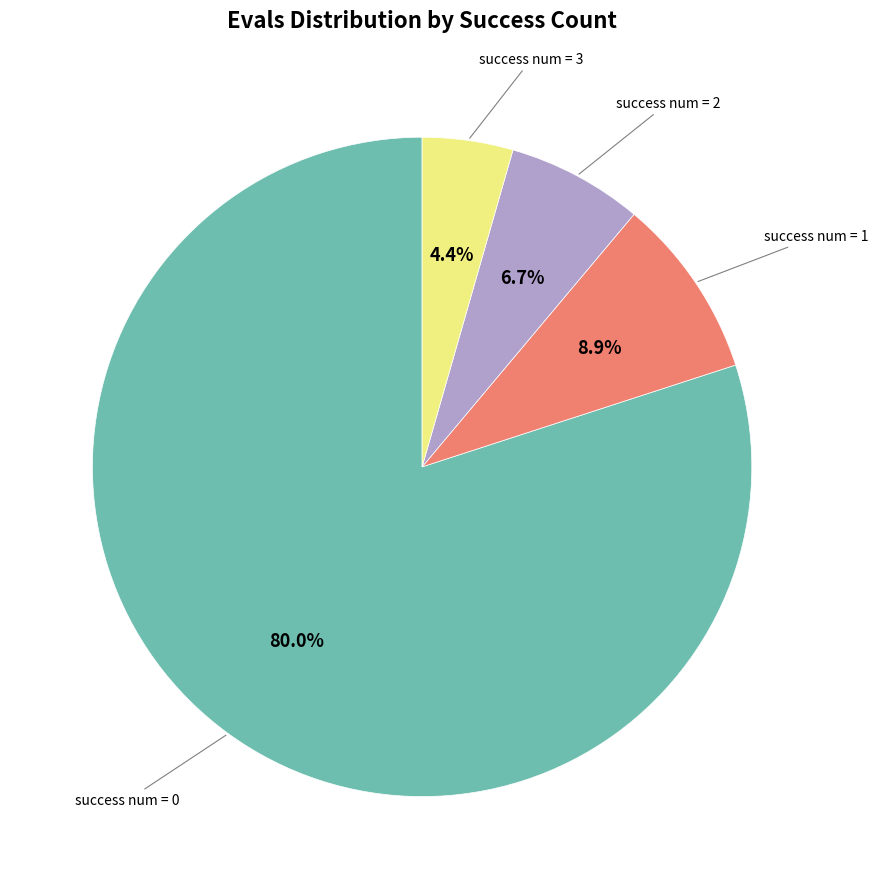

How many segments does this pie chart have?

4